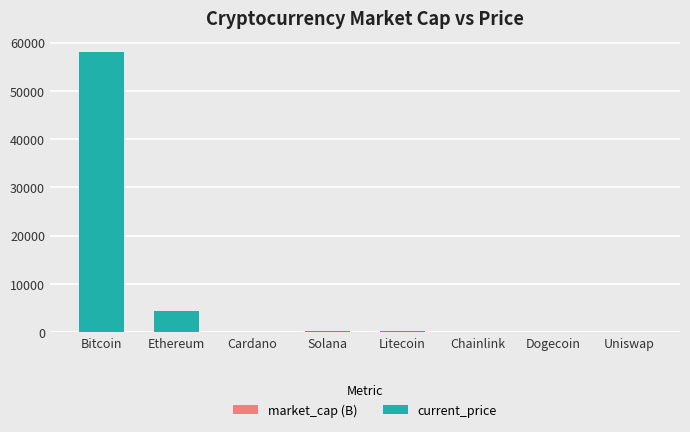

What is the difference between the current_price values at Chainlink and Solana?

180.1